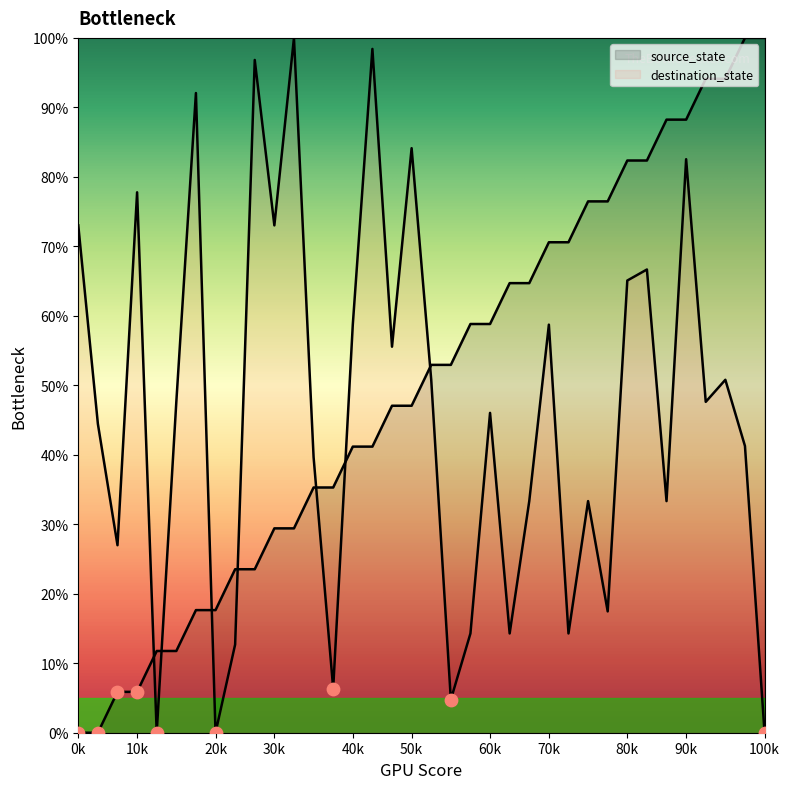

Which series has the largest Y range (max minus min)?

source_state